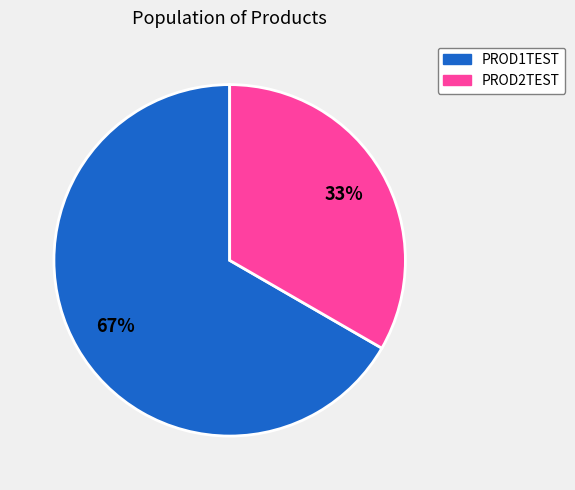

Count the number of slices in the pie.

2